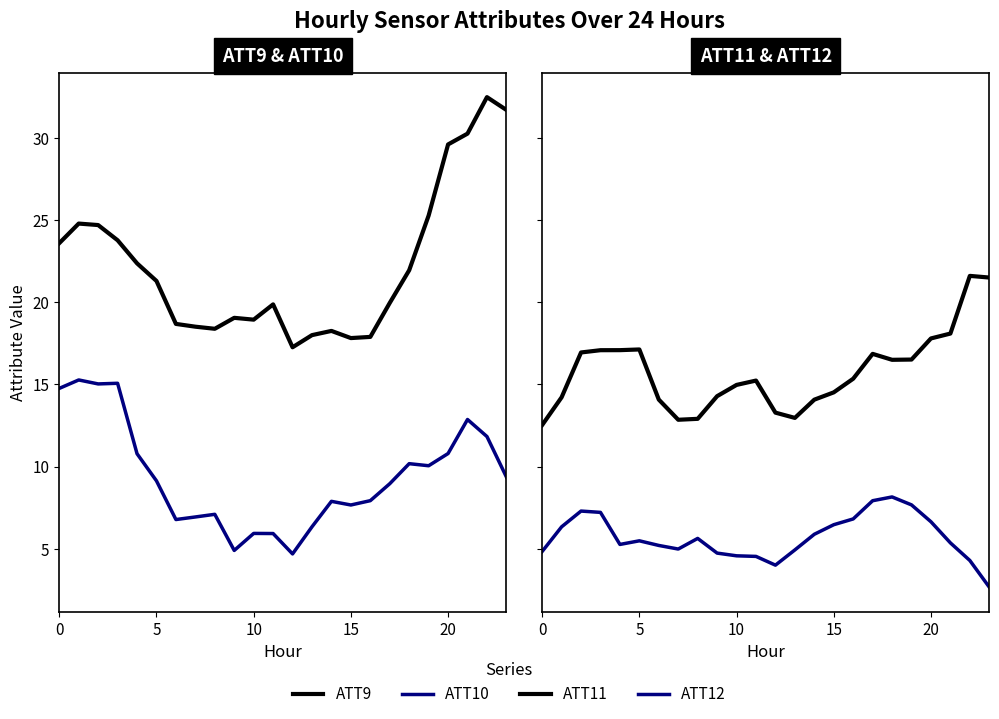

True or false: ATT11 and ATT9 intersect in this chart.

False